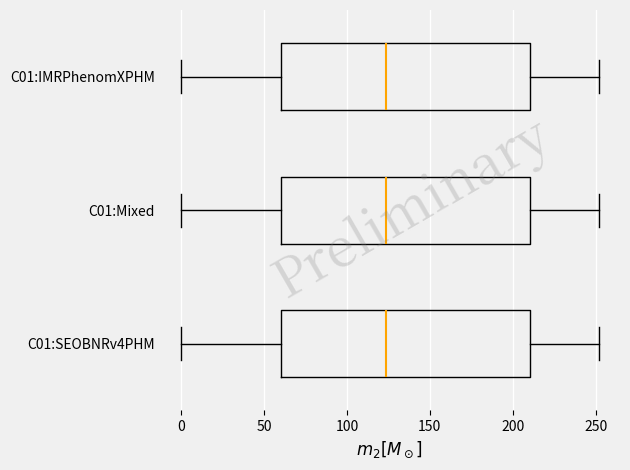

Where is the left edge of the box for C01:Mixed on the x-axis? The values are not printed on the chart, so give them approximately, as read against the axis.

60